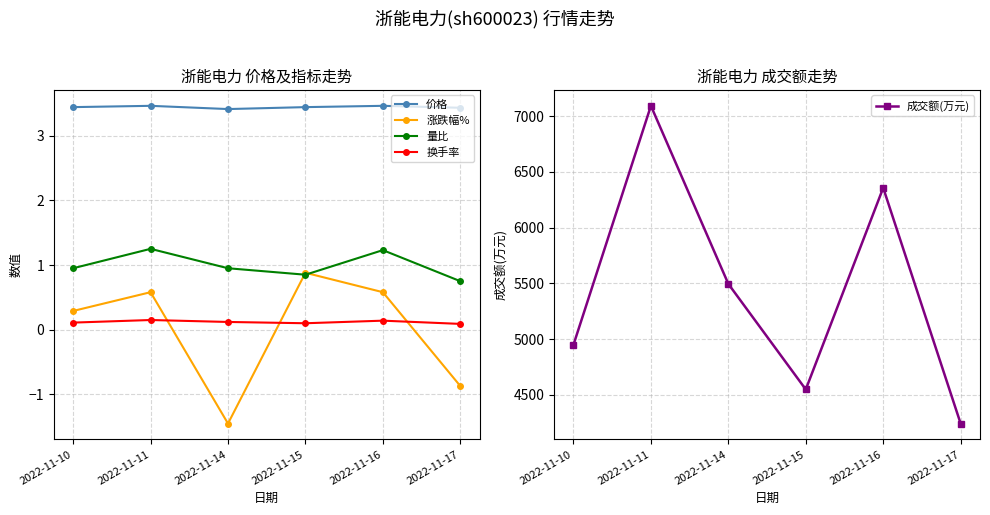

Rank the series at 2022-11-14 from lowest to highest value.

涨跌幅%, 换手率, 量比, 价格, 成交额(万元)